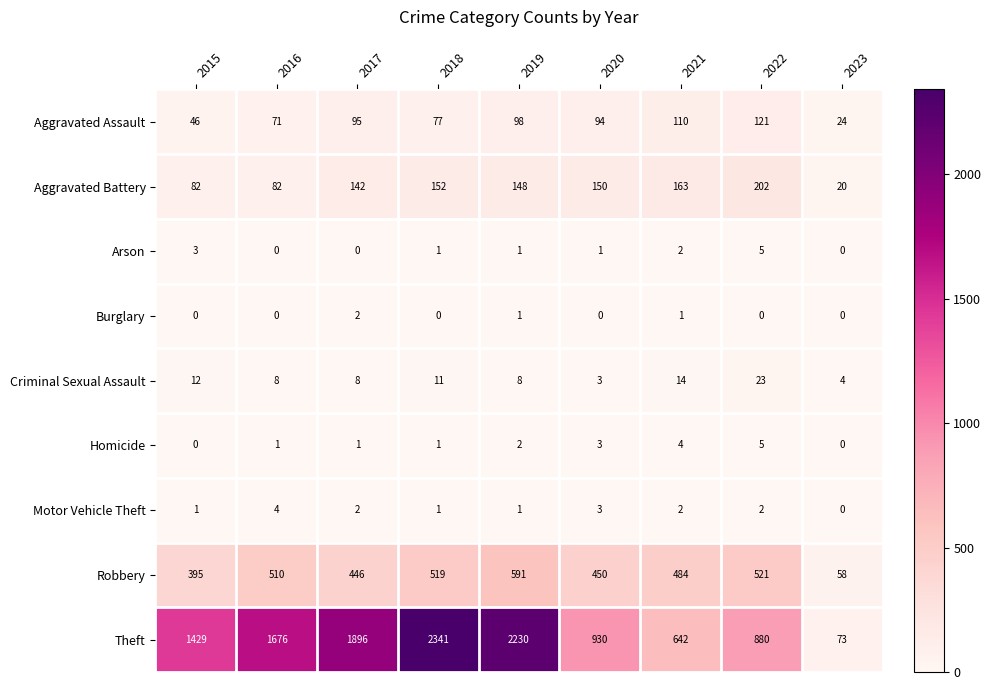

At which label is Arson closest to 2?

2021